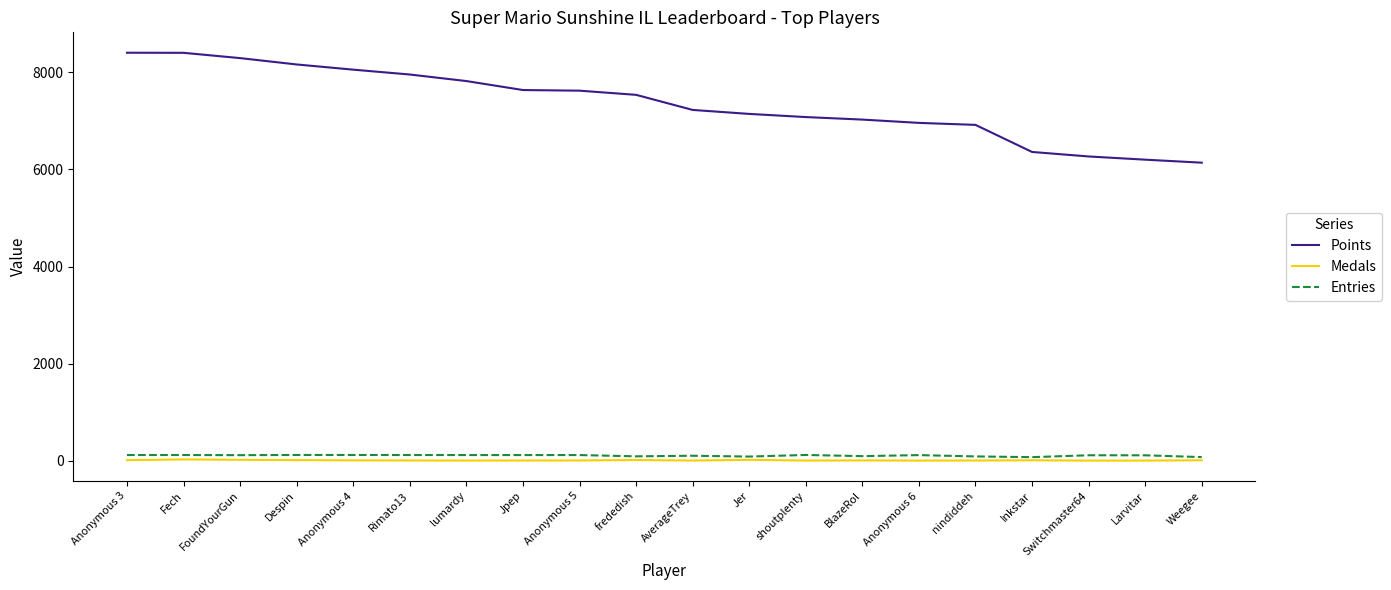

At which label does Entries first exceed 113?

Anonymous 3